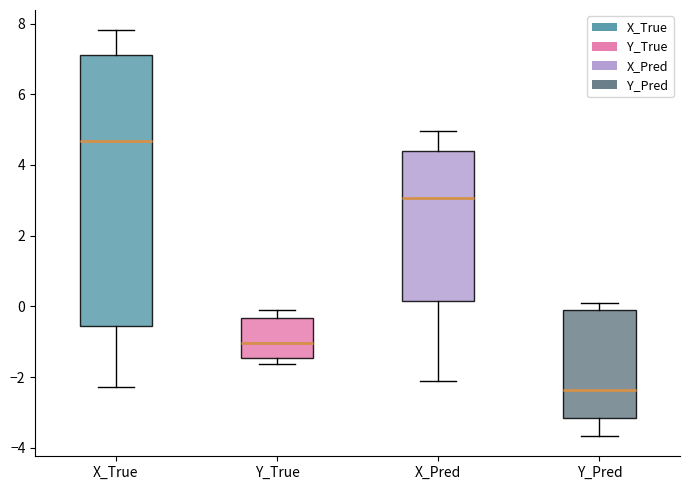

Reading left to right, transcribe this box plot: for each box, give where its median line is, the range the box spans, and where its two whiskers end, as read against the y-axis. The values are not printed on the chart, so give them approximately, as read against the axis.

X_True: median 4.6, box -0.6 to 7.2, whiskers -2.2 to 7.8
Y_True: median -1.0, box -1.4 to -0.4, whiskers -1.6 to 0.0
X_Pred: median 3.0, box 0.2 to 4.4, whiskers -2.2 to 5.0
Y_Pred: median -2.4, box -3.2 to 0.0, whiskers -3.6 to 0.0 (just above the box's upper edge)